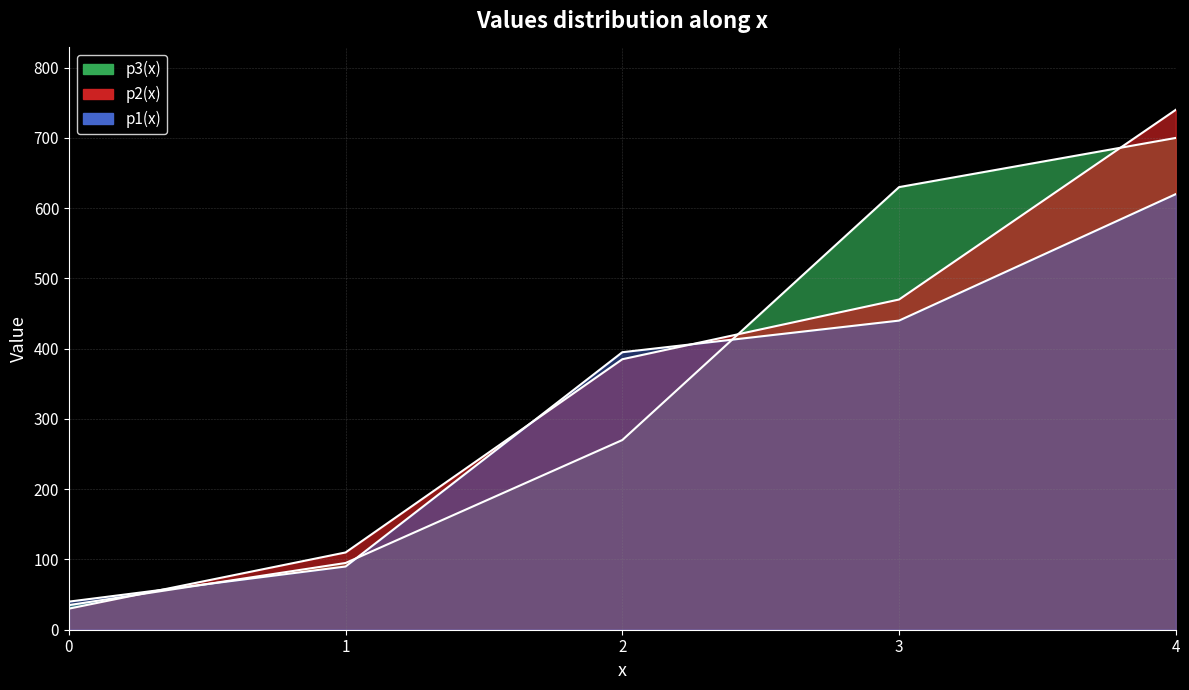

At which label is p2(x) closest to 385?

2